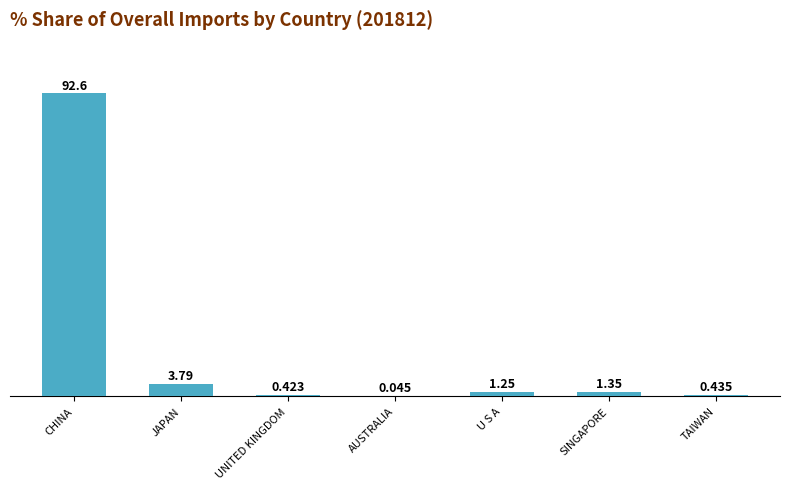

Between AUSTRALIA and TAIWAN, which is larger?

TAIWAN